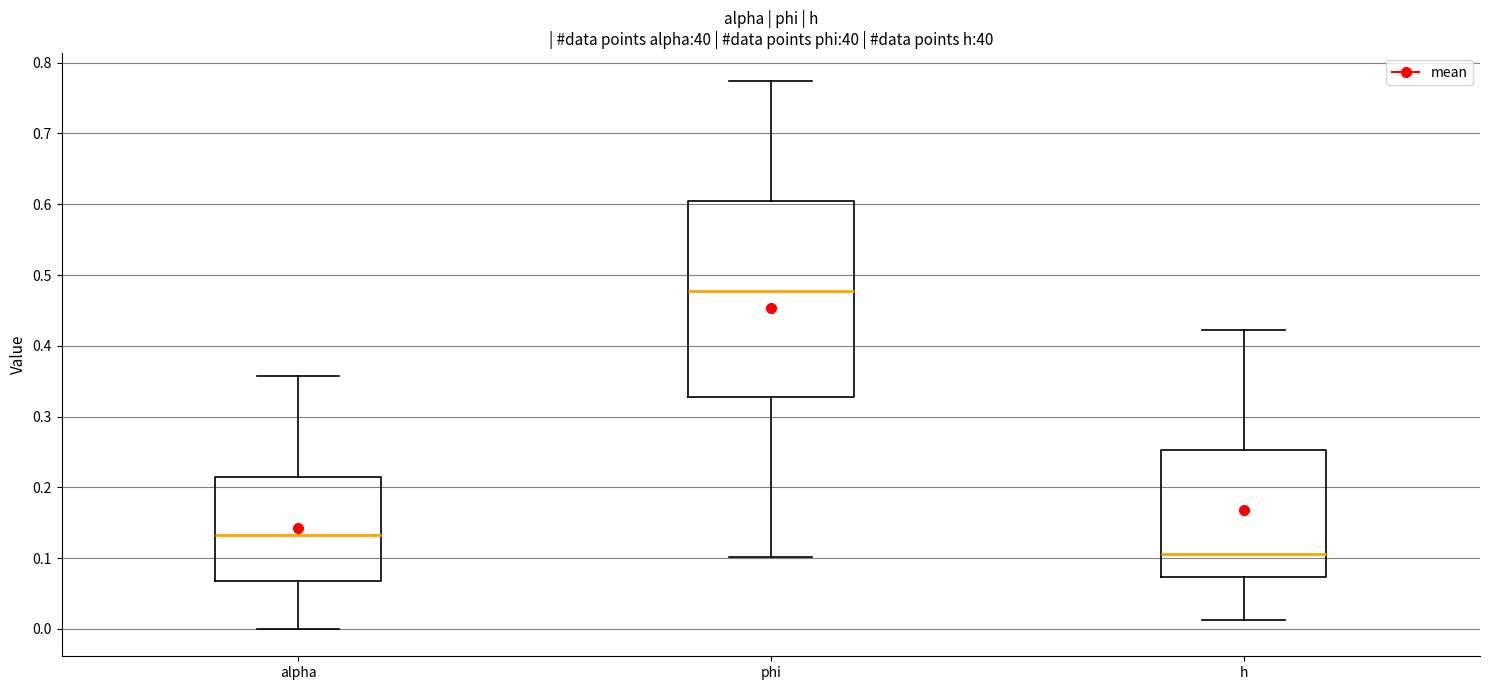

Reading left to right, read every box against the y-axis: the position of its median line, the range the box covers, and the ends of its whiskers. The values are not printed on the chart, so give them approximately, as read against the axis.

alpha: median 0.13, box 0.07 to 0.21, whiskers 0.00 to 0.36
phi: median 0.48, box 0.33 to 0.60, whiskers 0.10 to 0.77
h: median 0.11, box 0.07 to 0.25, whiskers 0.01 to 0.42